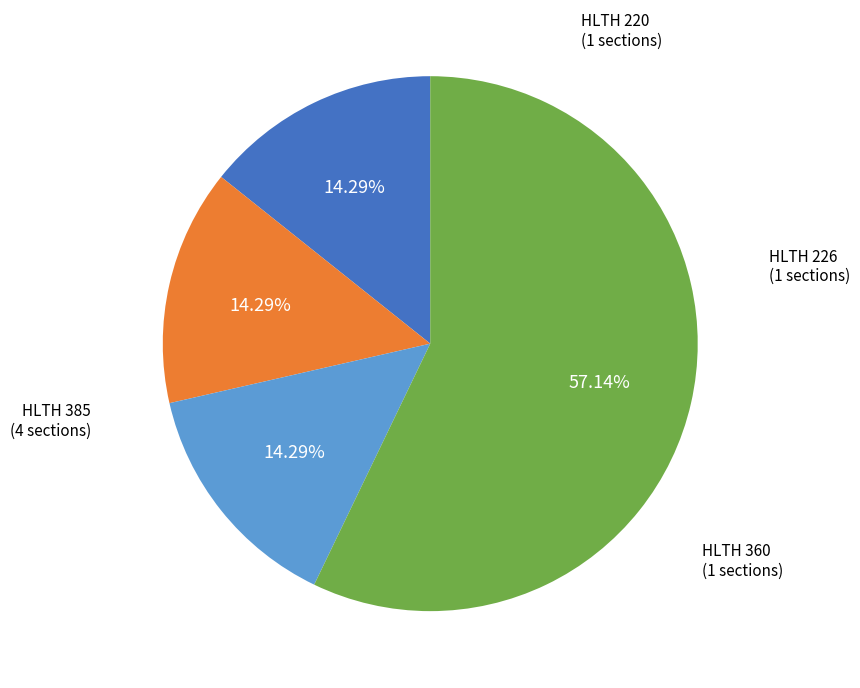

Does any single category account for the majority?

Yes